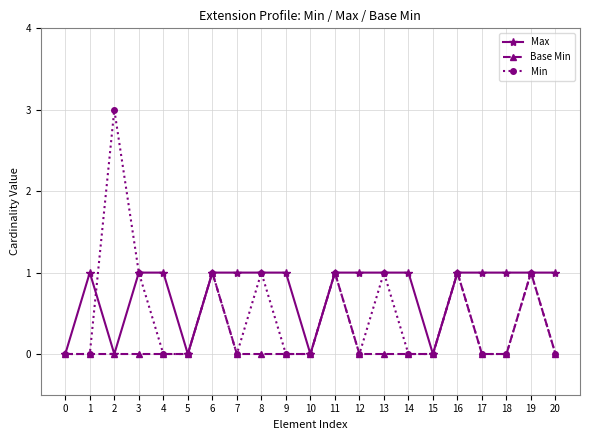

Which series has the largest total across all categories?

Max